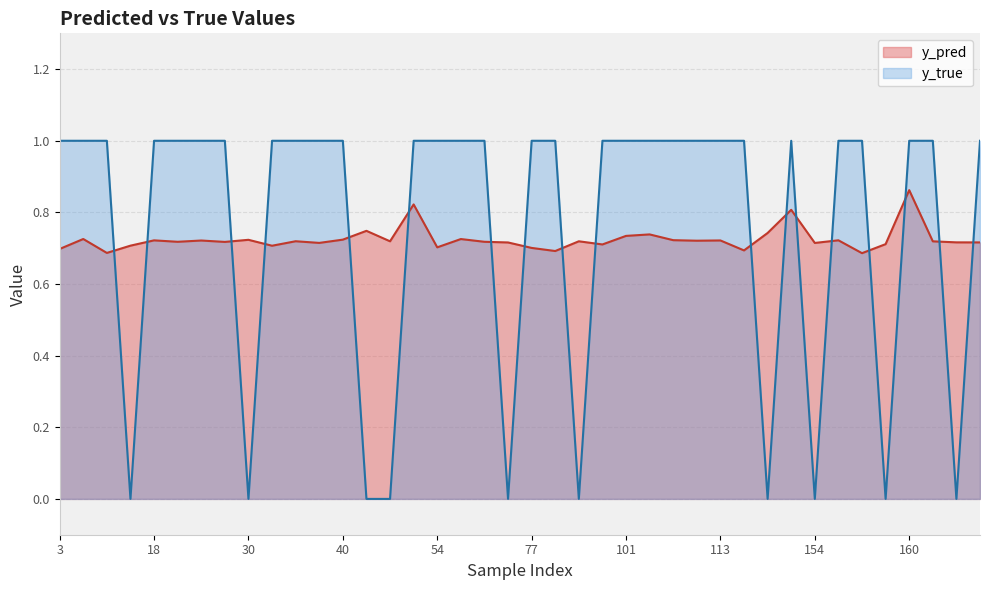

At which category is the sum across all series the highest?

160